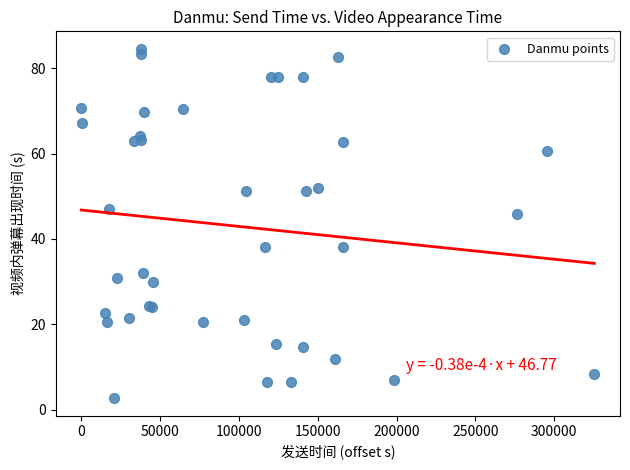

What Y value in the scatter plot is closest to 43?

45.9